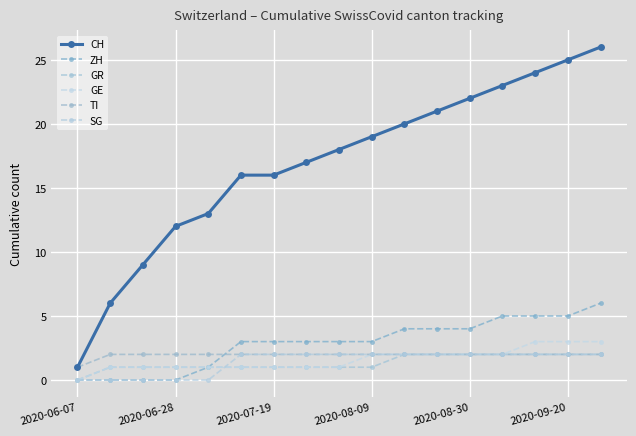

True or false: GE and CH cross at least once.

False